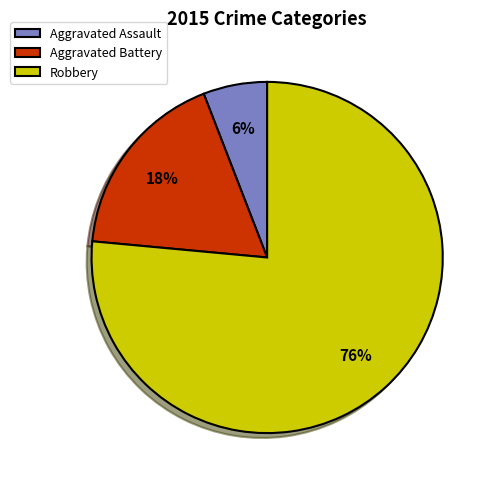

To the nearest percent, what is the average slice percentage?

33%